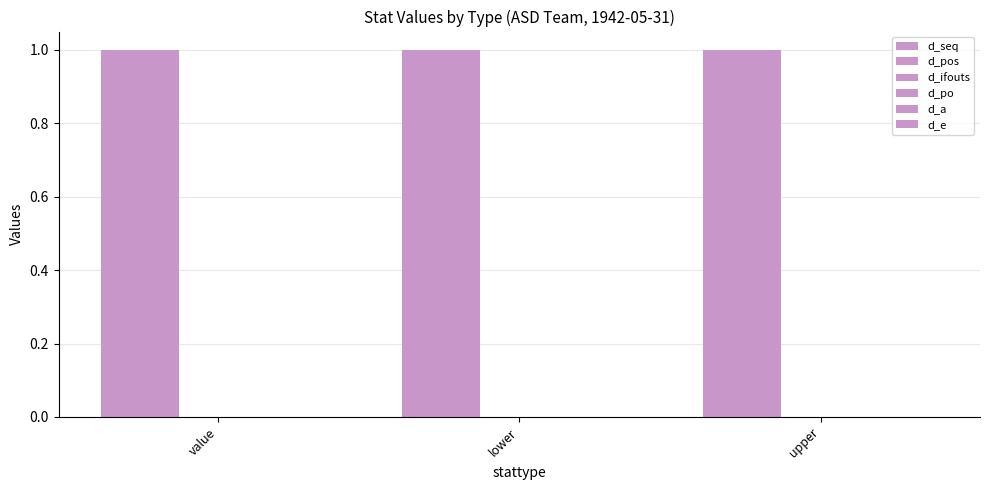

Which label corresponds to the largest value in the chart?

value